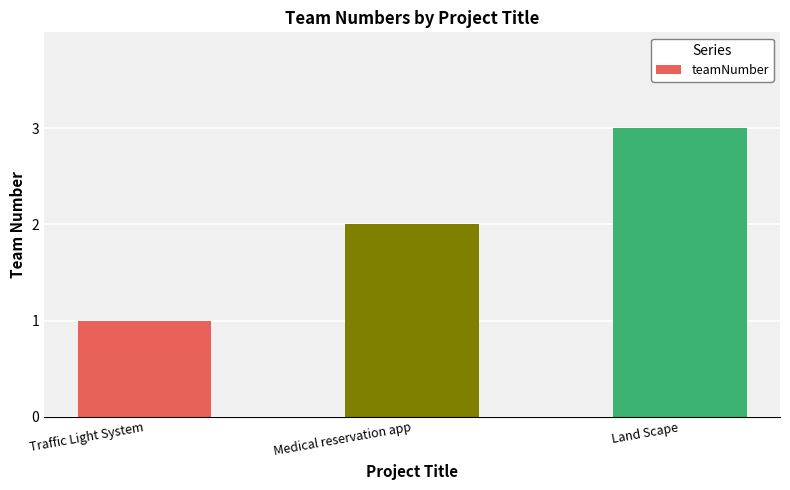

The value at Land Scape is 2. True or false?

False